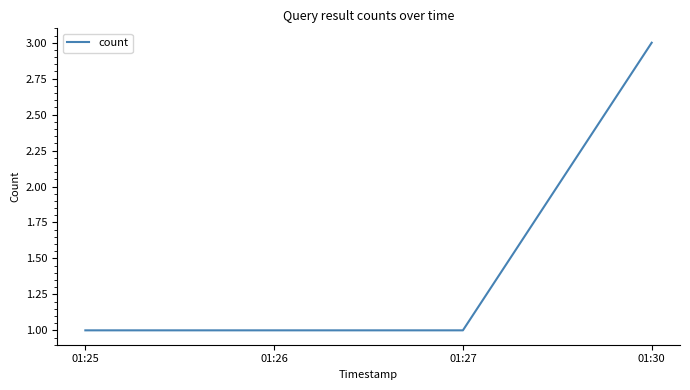

What is the greatest value displayed?

3